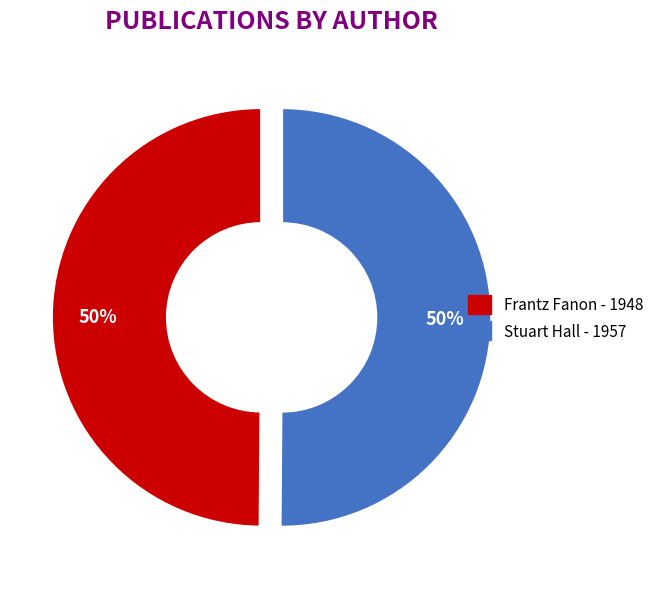

What percentage is the Frantz Fanon slice, to the nearest percent?

50%